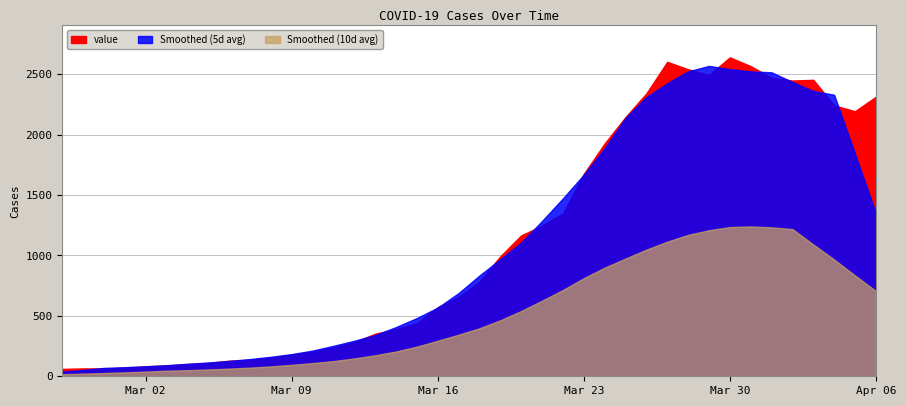

What is the label of the 26th point from the left?

2020-03-23